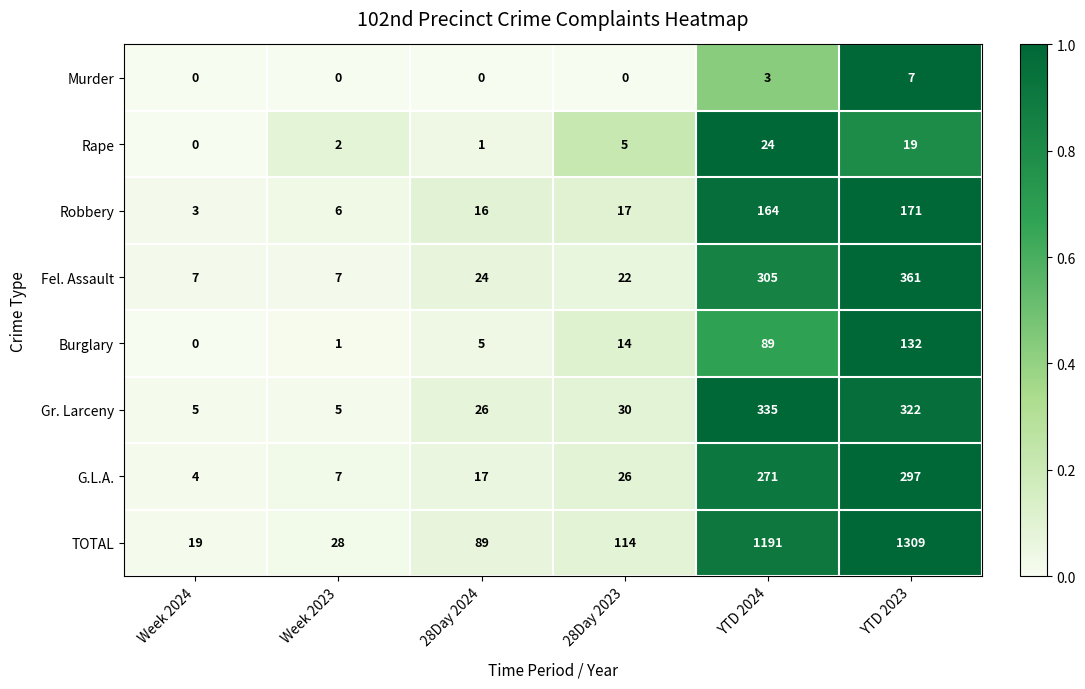

What is the spread (max minus min) of values at 28Day 2024?

89